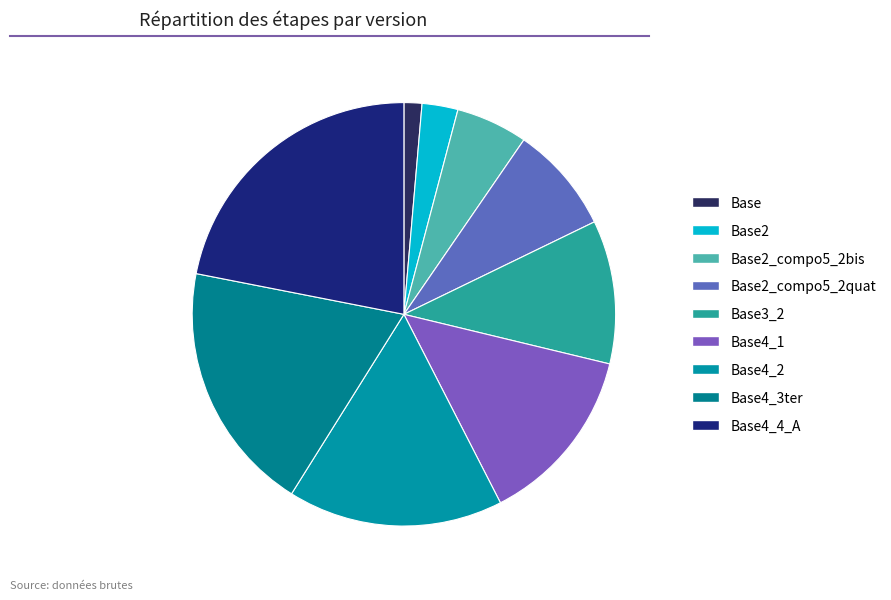

Rank the categories by value from highest to lowest.

Base4_4_A, Base4_3ter, Base4_2, Base4_1, Base3_2, Base2_compo5_2quat, Base2_compo5_2bis, Base2, Base